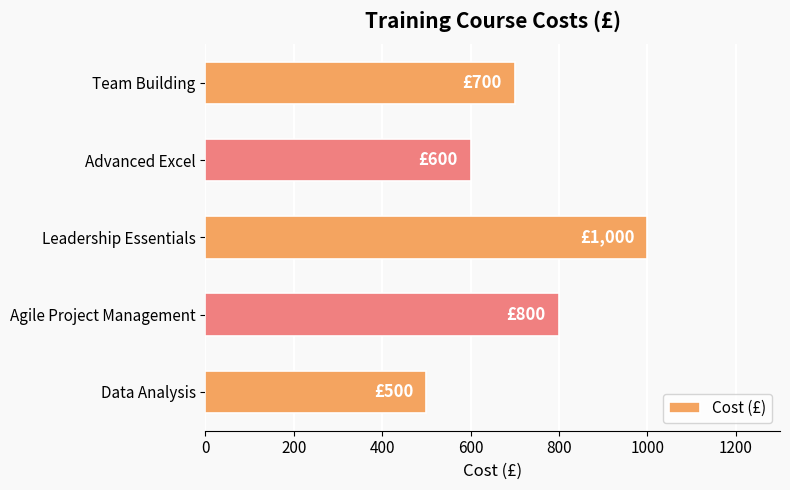

The value at Advanced Excel is 600. True or false?

True